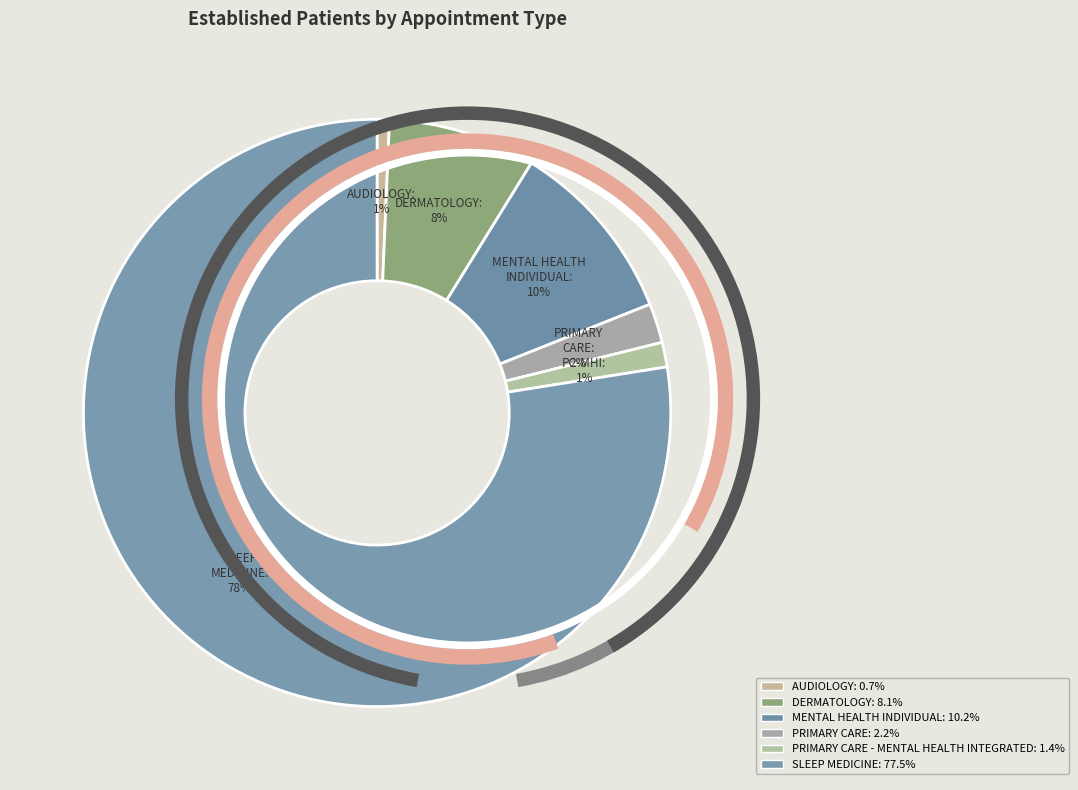

Is the sum of AUDIOLOGY and PRIMARY CARE greater than half?

No